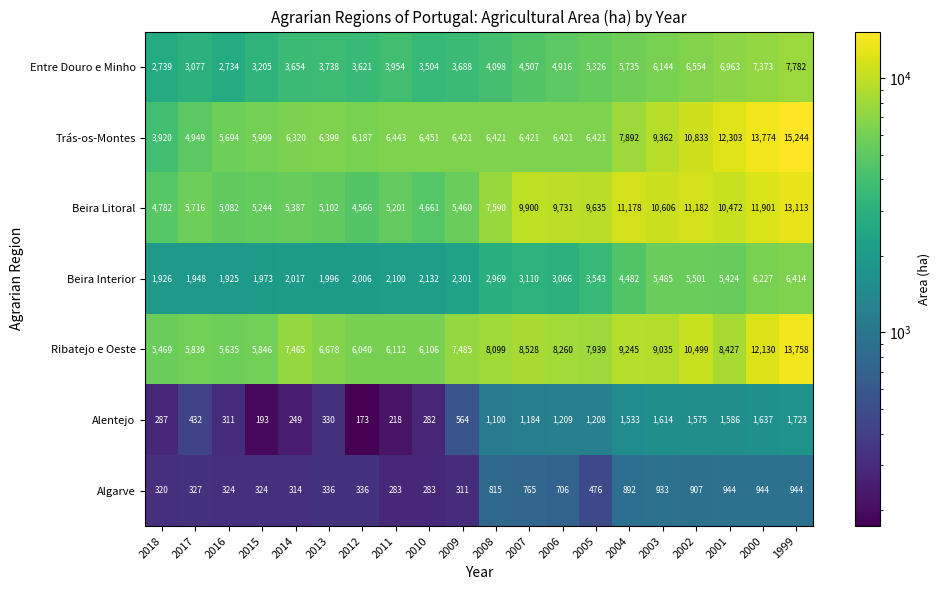

What is the average value of the Algarve series?

574